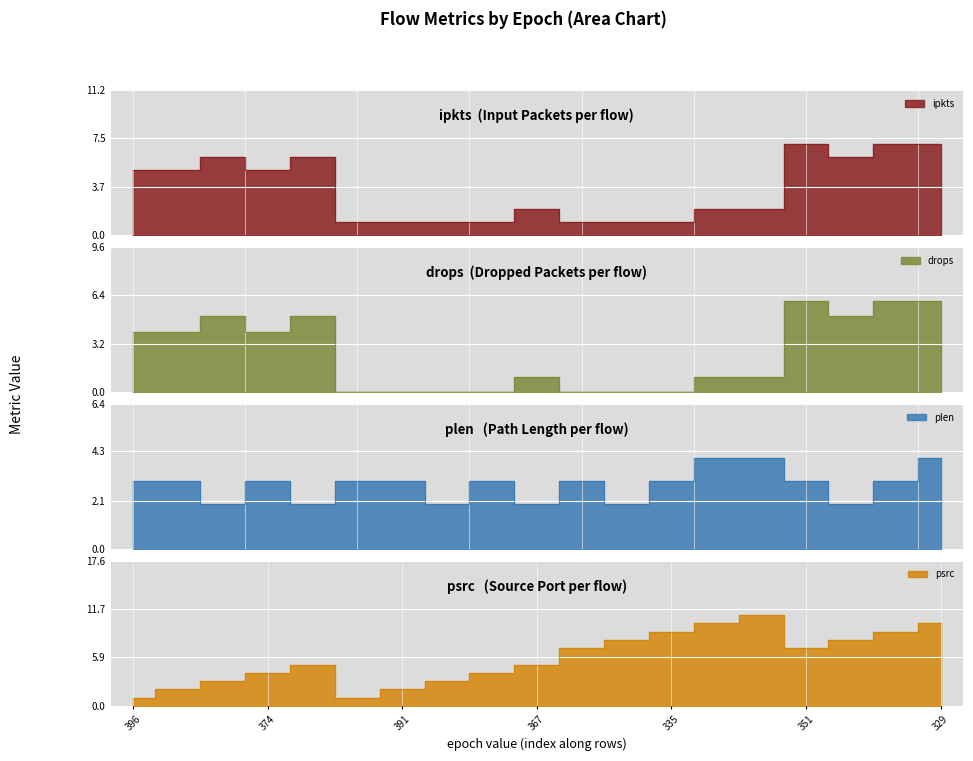

Rank the series at 381 from highest to lowest value.

ipkts, drops, psrc, plen